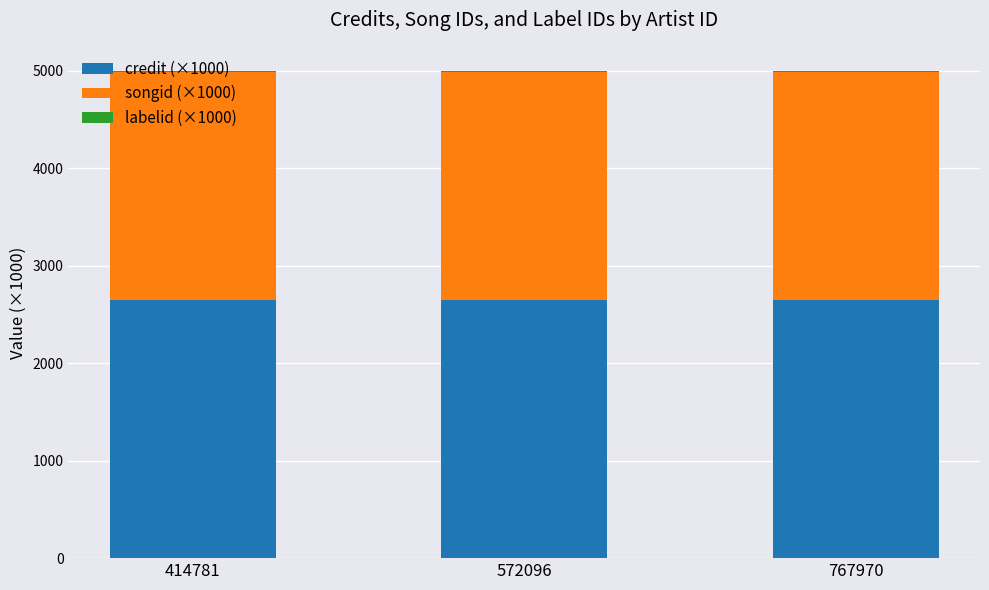

True or false: credit (×1000) has a value of 2651.5 at 414781.

True